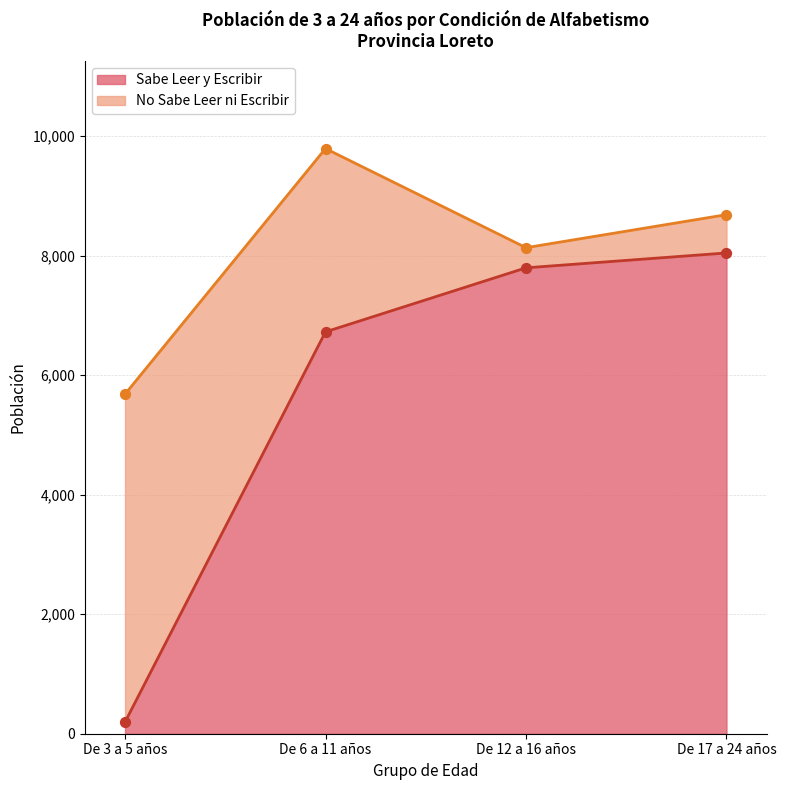

What is the change in value from De 12 a 16 años to De 17 a 24 años?

+249